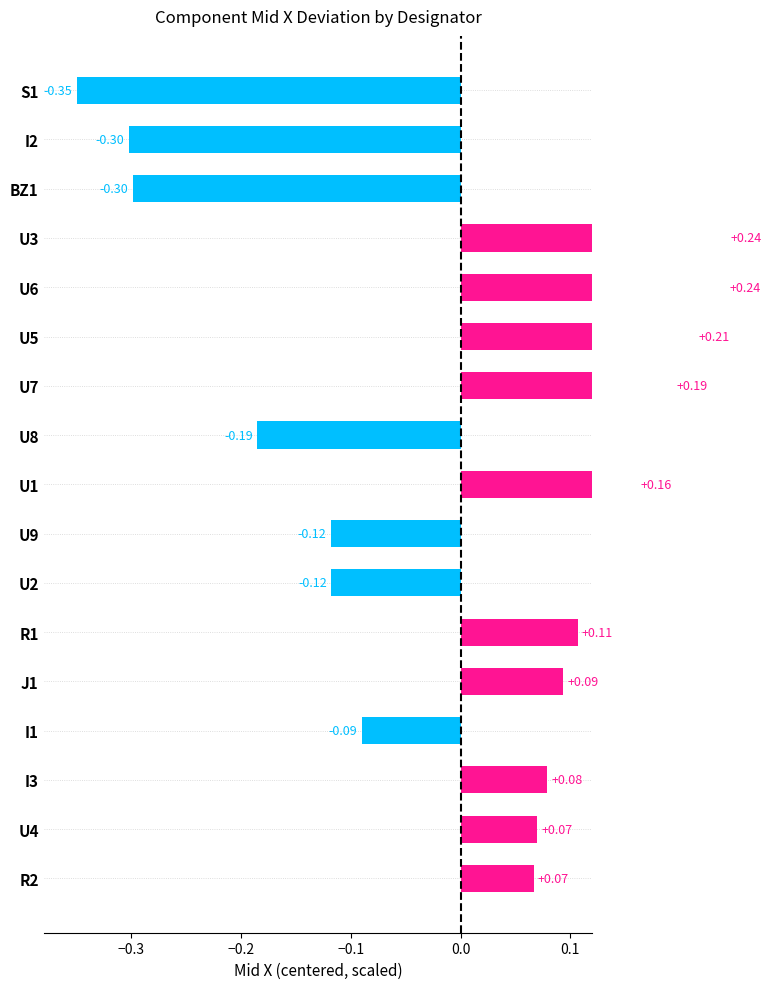

Reading left to right, what are all the values shown in this chart?

-0.3	-0.3	-0.3	0.2	0.2	0.2	0.2	-0.2	0.2	-0.1	-0.1	0.1	0.1	-0.1	0.1	0.1	0.1